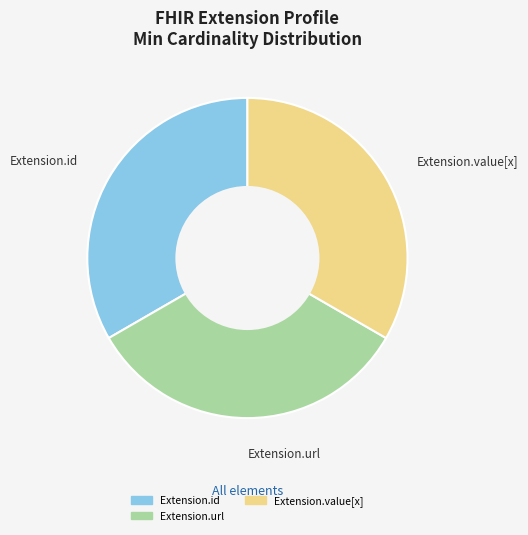

Is there a majority slice in this chart?

No